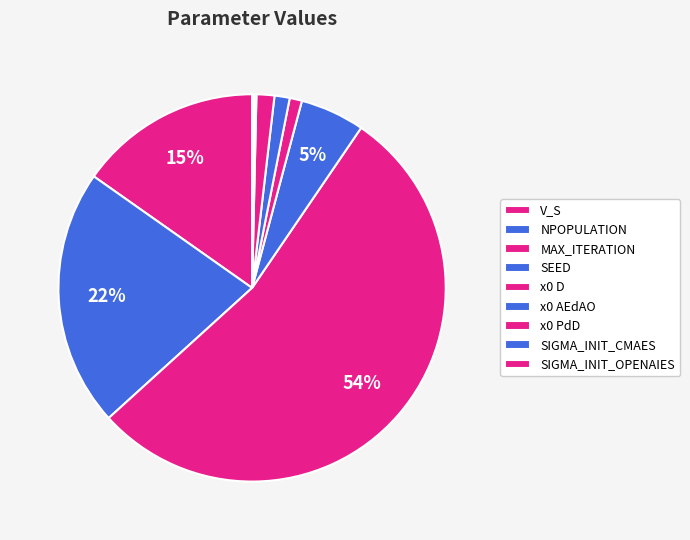

To the nearest percent, what portion does x0 D represent?

1%